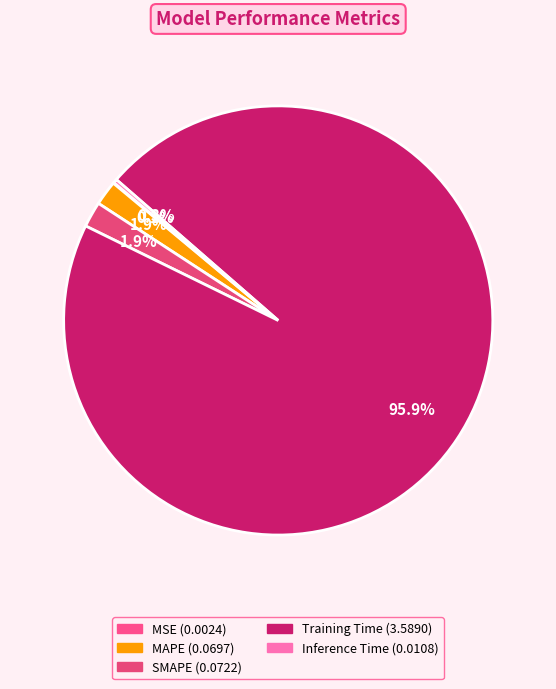

How many slices are in this pie chart?

5